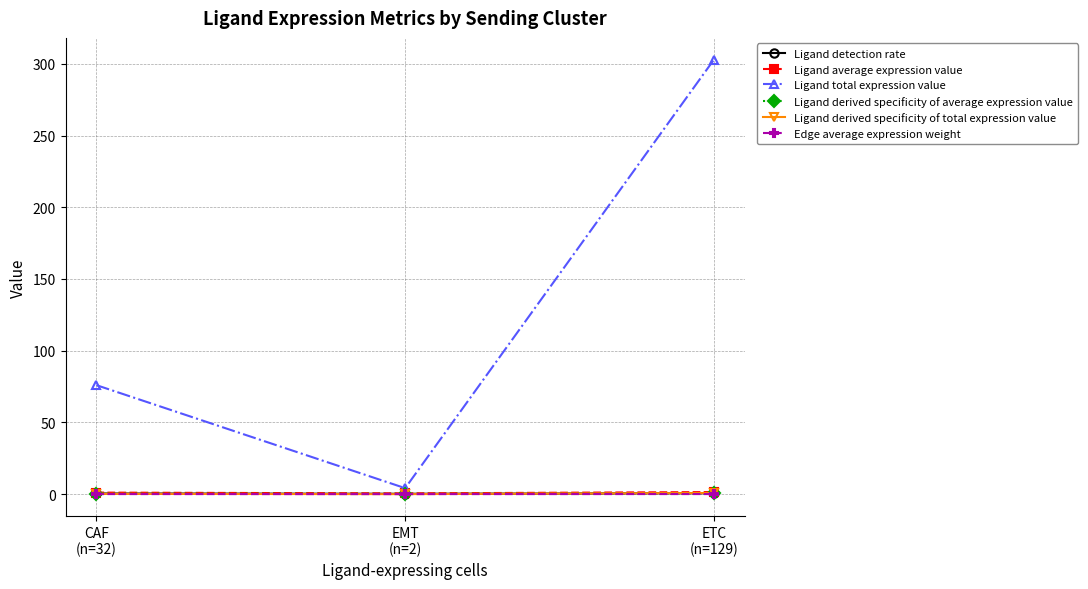

Which series has the widest spread of values?

Ligand total expression value